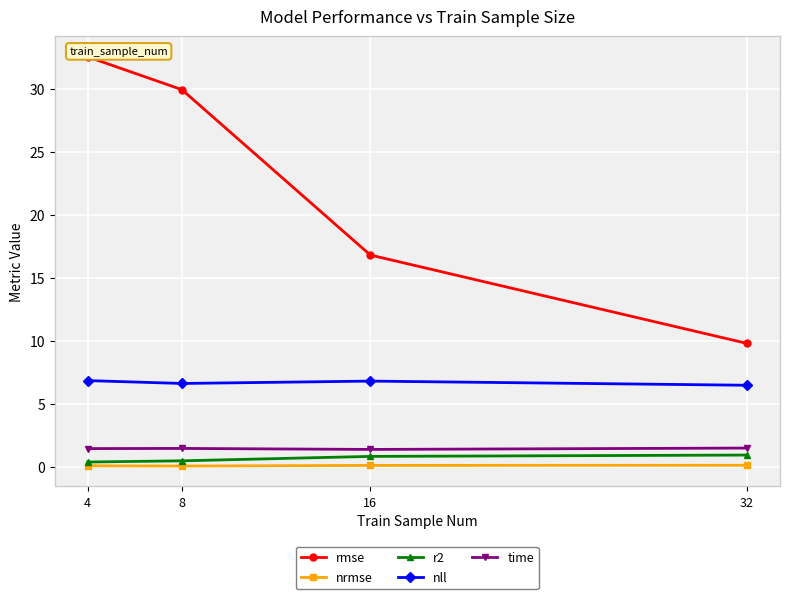

Is it true that nll equals 11.5 at 4?

False